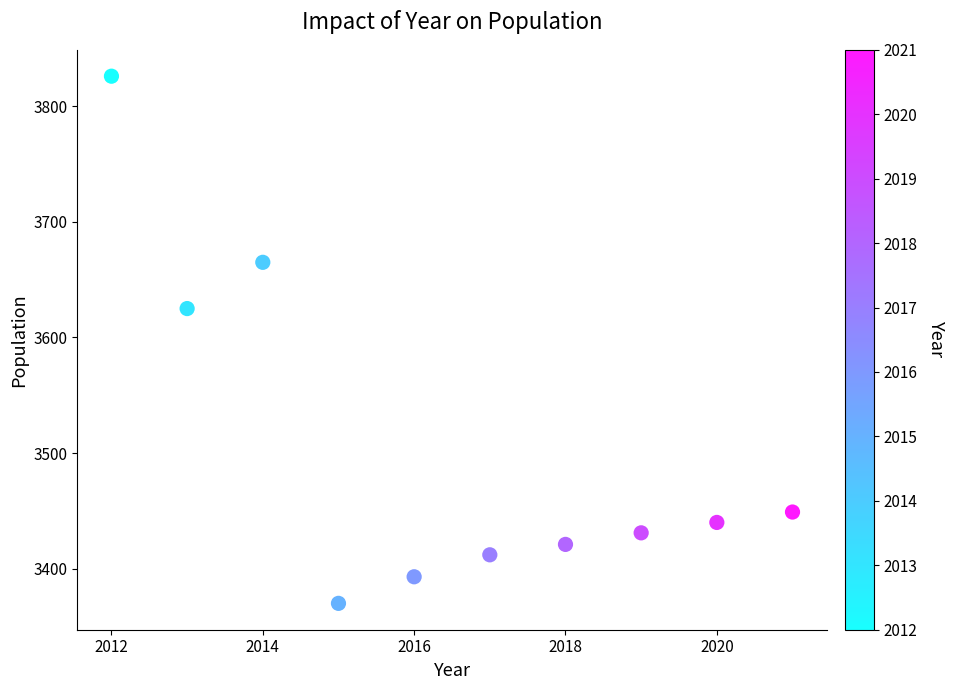

What is the range of X values (max minus min)?

9